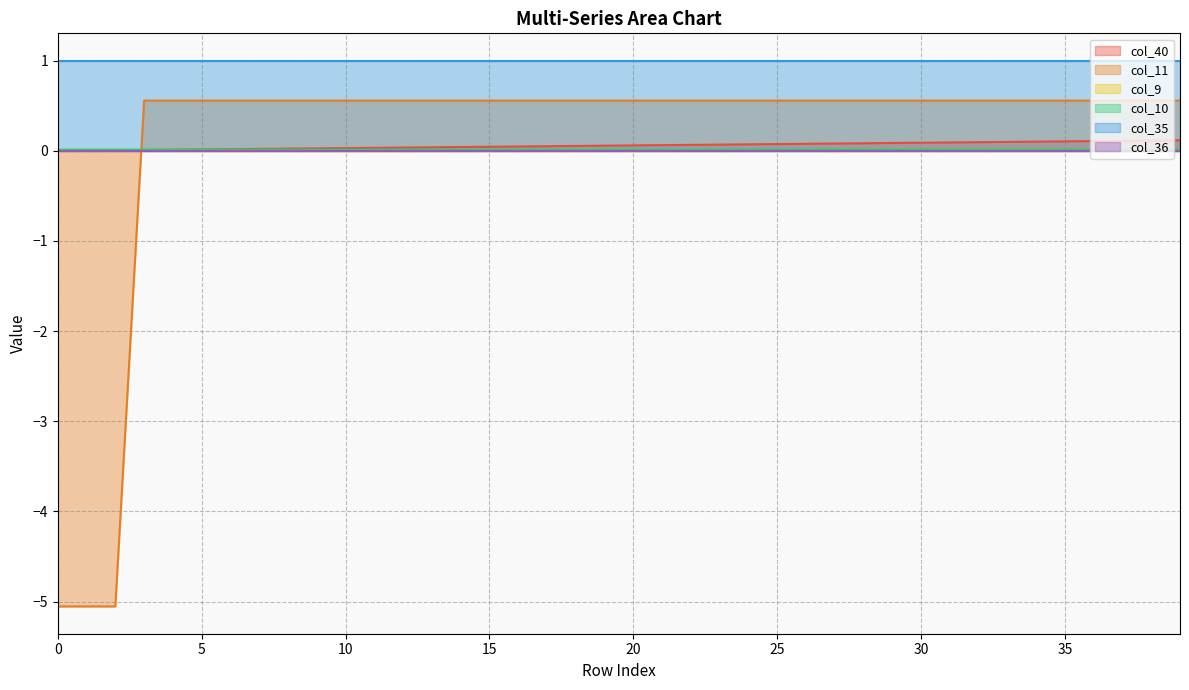

Does the chart display data point markers on the line(s)?

No